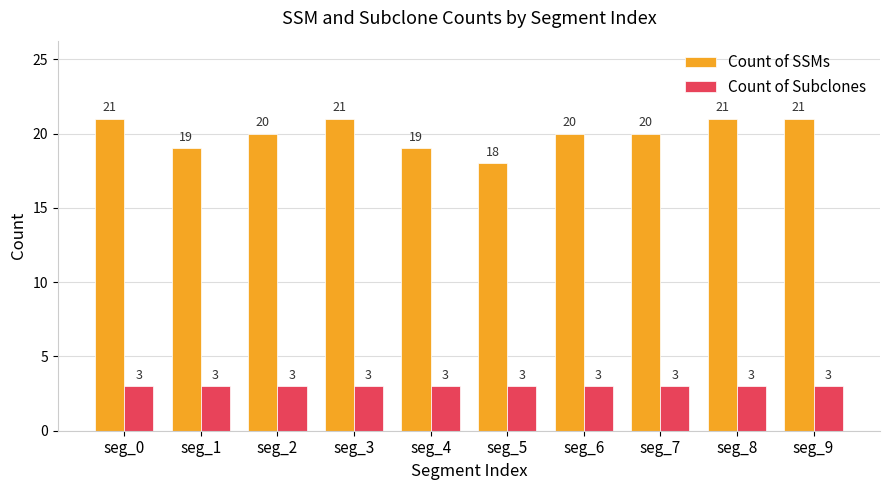

Reading left to right, what are all the values shown in this chart?

Count of SSMs: 21	19	20	21	19	18	20	20	21	21
Count of Subclones: 3	3	3	3	3	3	3	3	3	3